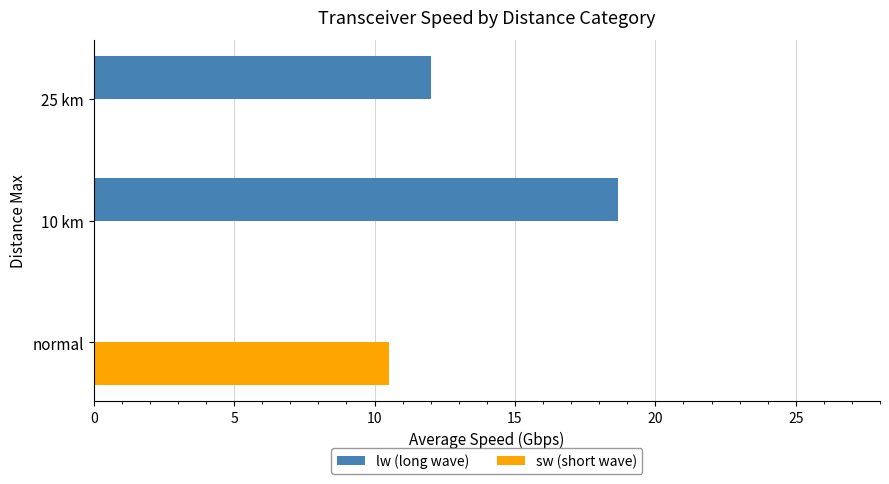

What is the highest value of the sw (short wave) series?

10.5